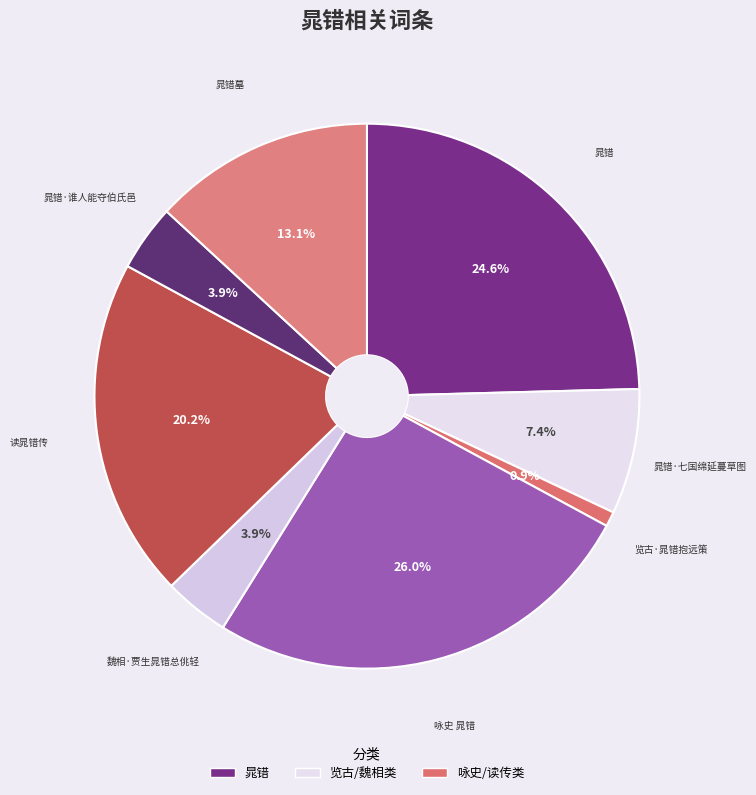

Count the number of slices in the pie.

8